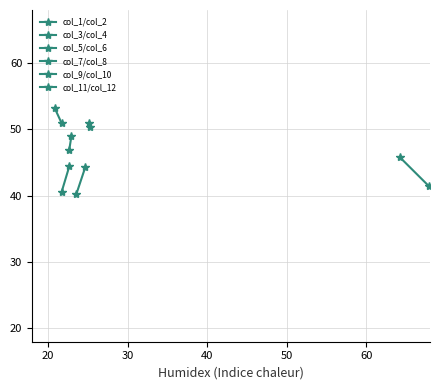

At which label does col_7/col_8 first exceed 44?

20